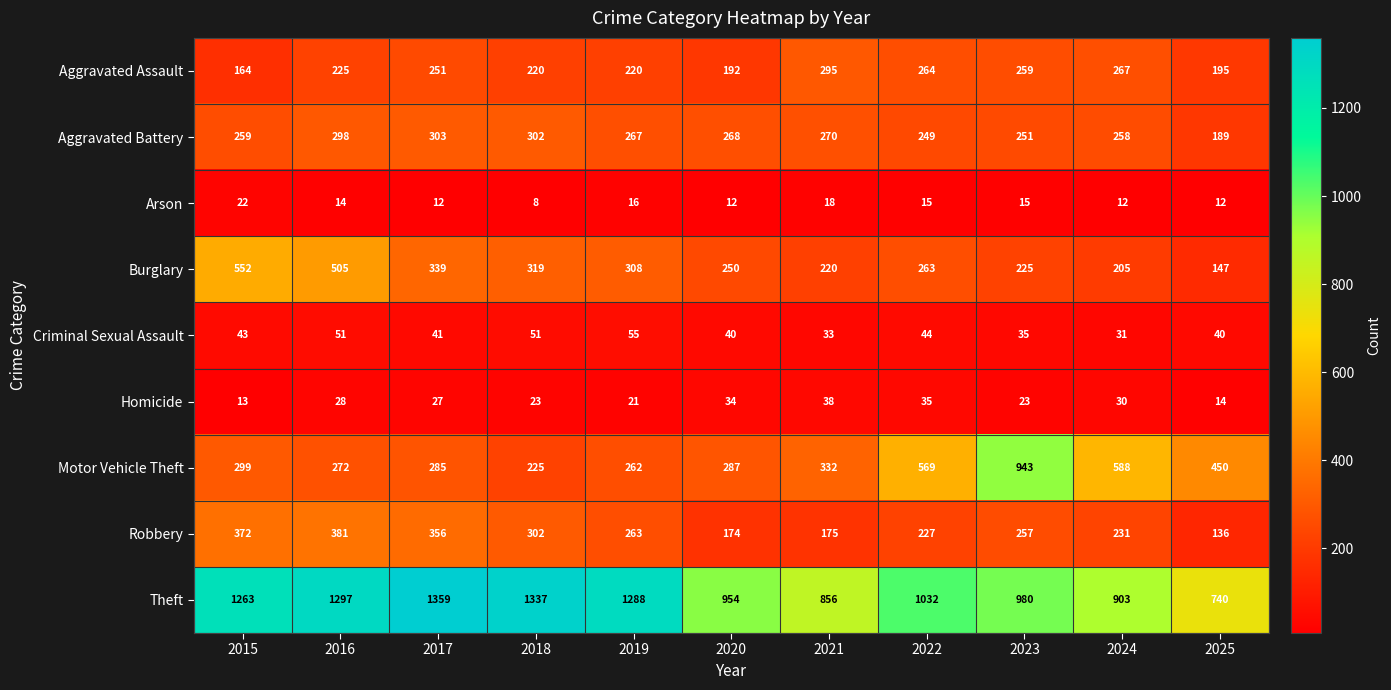

At 2022, list the series in order from largest to smallest.

Theft, Motor Vehicle Theft, Aggravated Assault, Burglary, Aggravated Battery, Robbery, Criminal Sexual Assault, Homicide, Arson